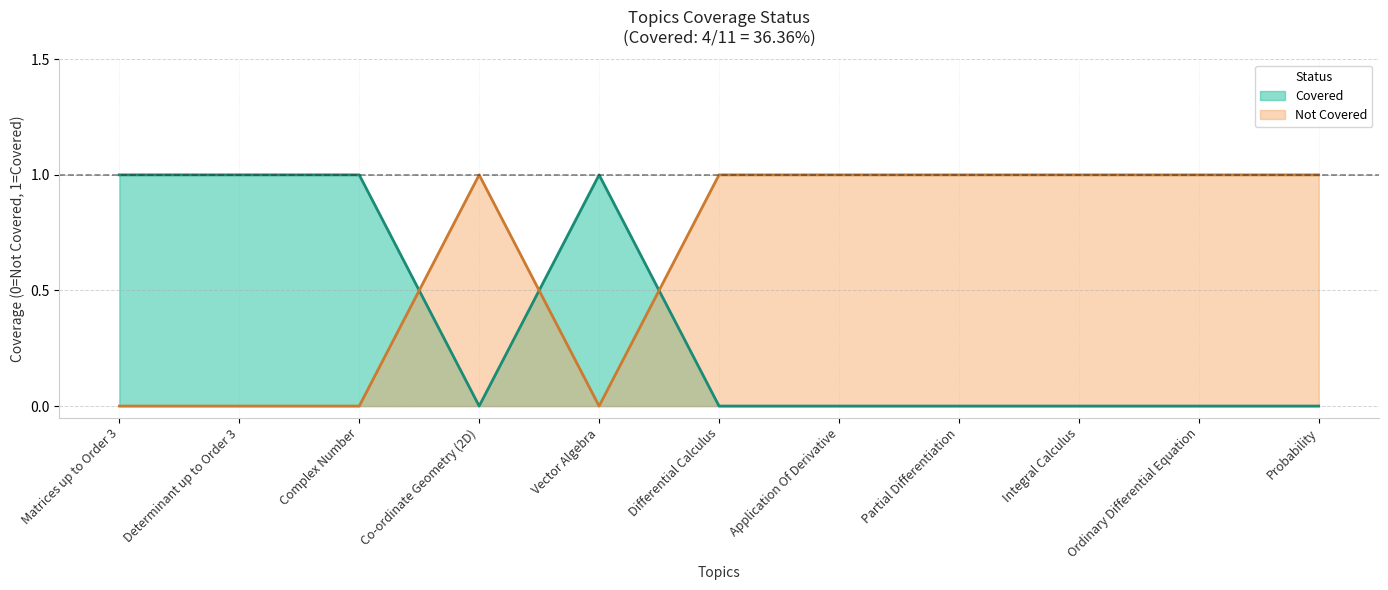

What is the label of the 8th point from the left?

Partial Differentiation